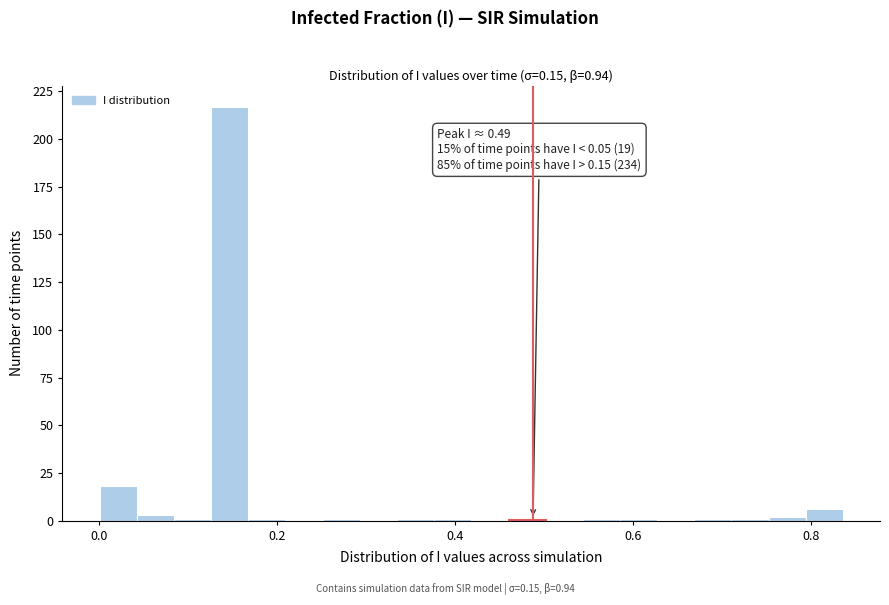

Read against the x-axis, roughly where is the centre of the tallest bar?

0.14